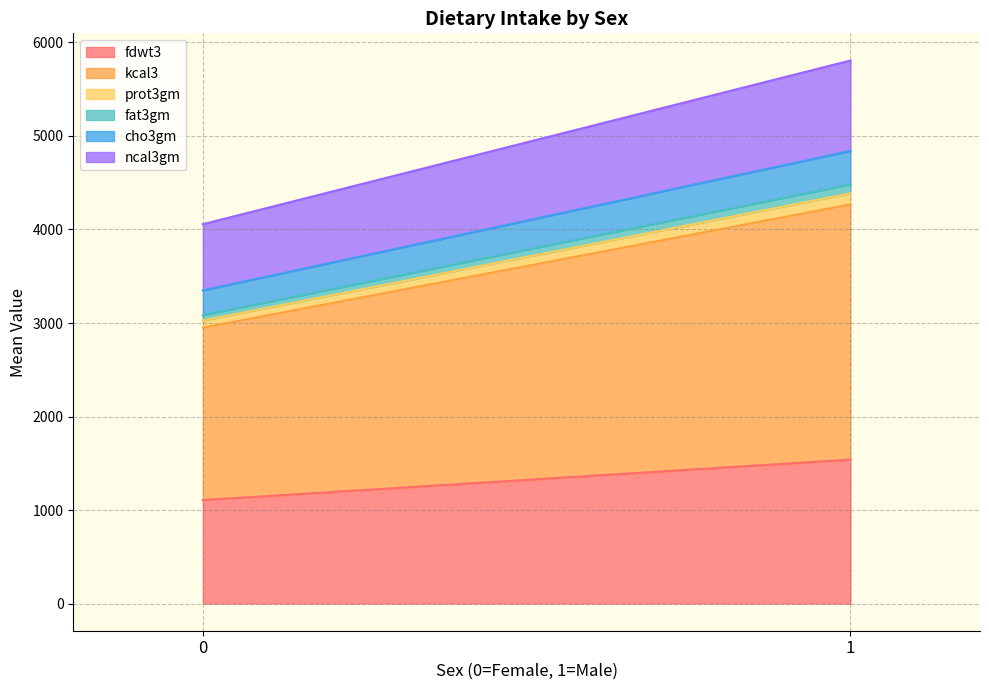

Count the number of data series in this chart.

6